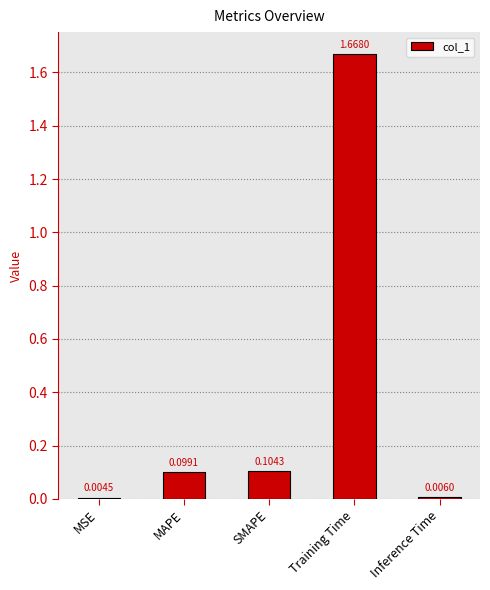

Between SMAPE and MSE, which is larger?

SMAPE